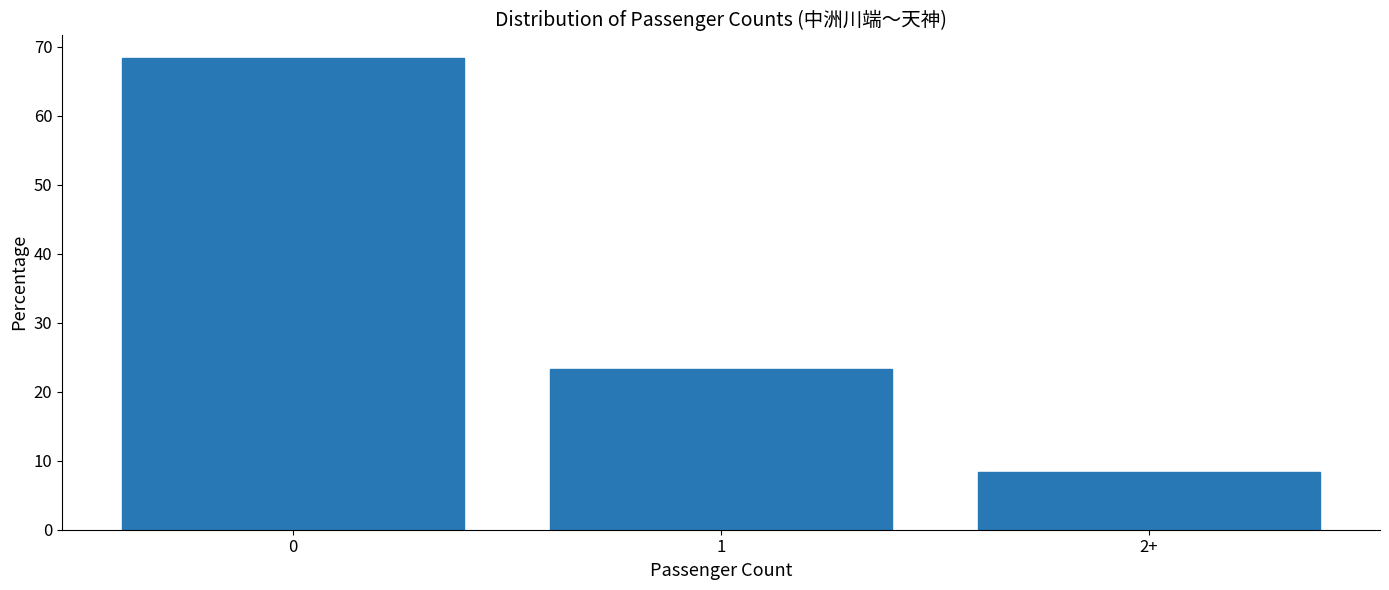

Reading left to right, extract all data points from this chart.

0=68.3	1=23.3	2+=8.3